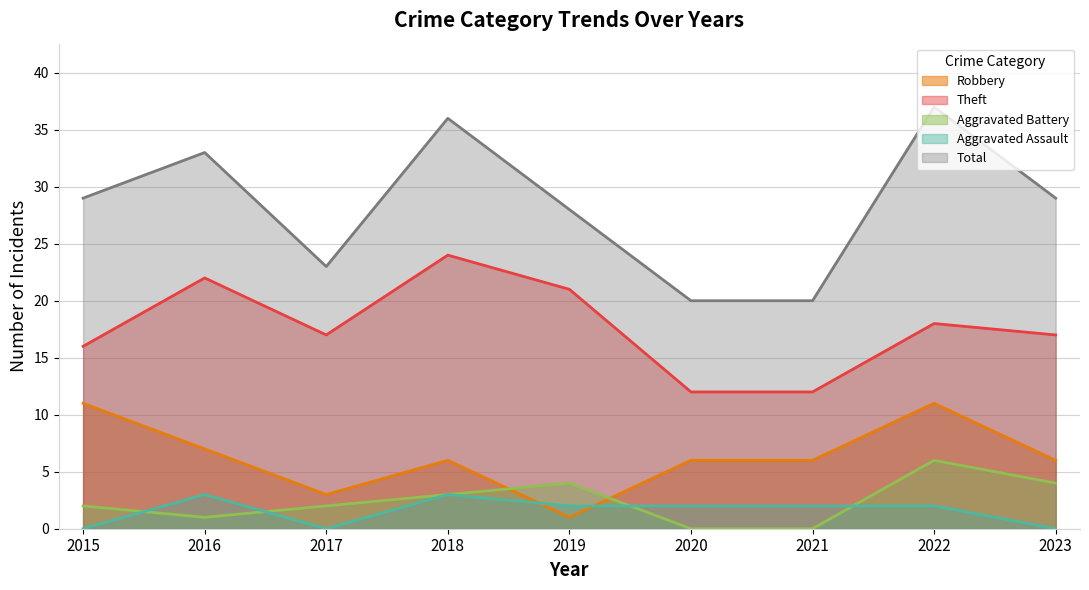

True or false: Theft has a value of 17 at 2023.

True